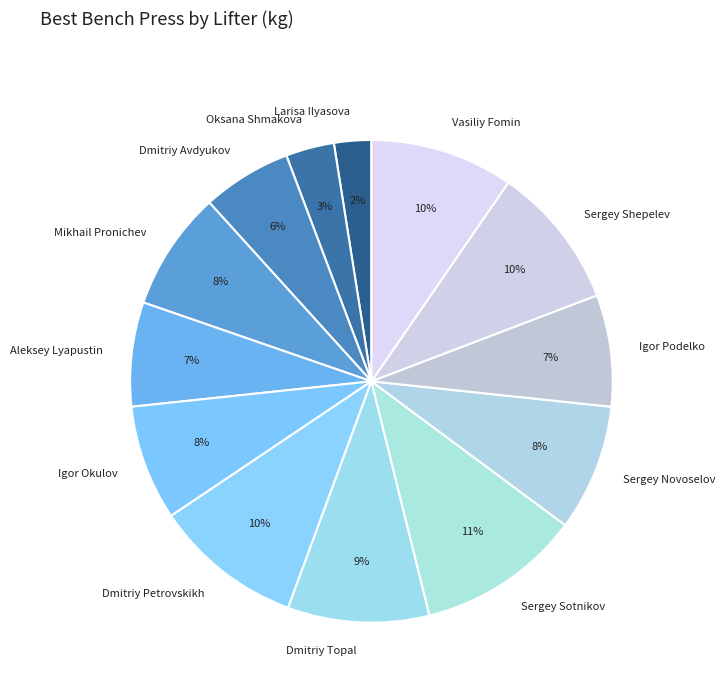

To the nearest percent, what percentage of the pie is Dmitriy Avdyukov?

6%